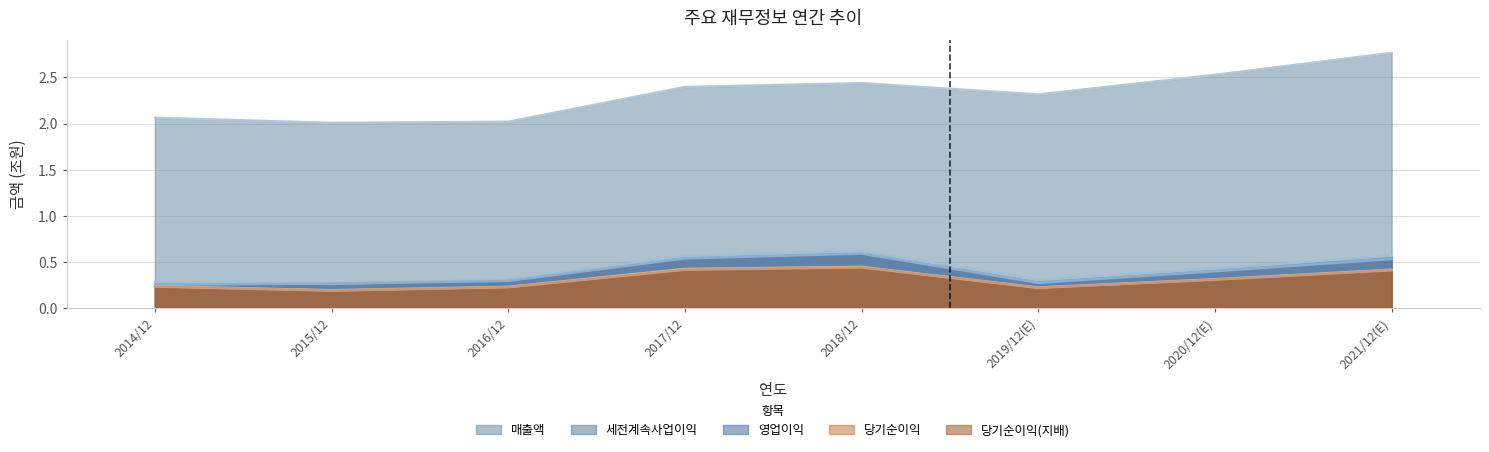

What is the sum of the 영업이익 values at 2021/12(E) and 2016/12?

0.8